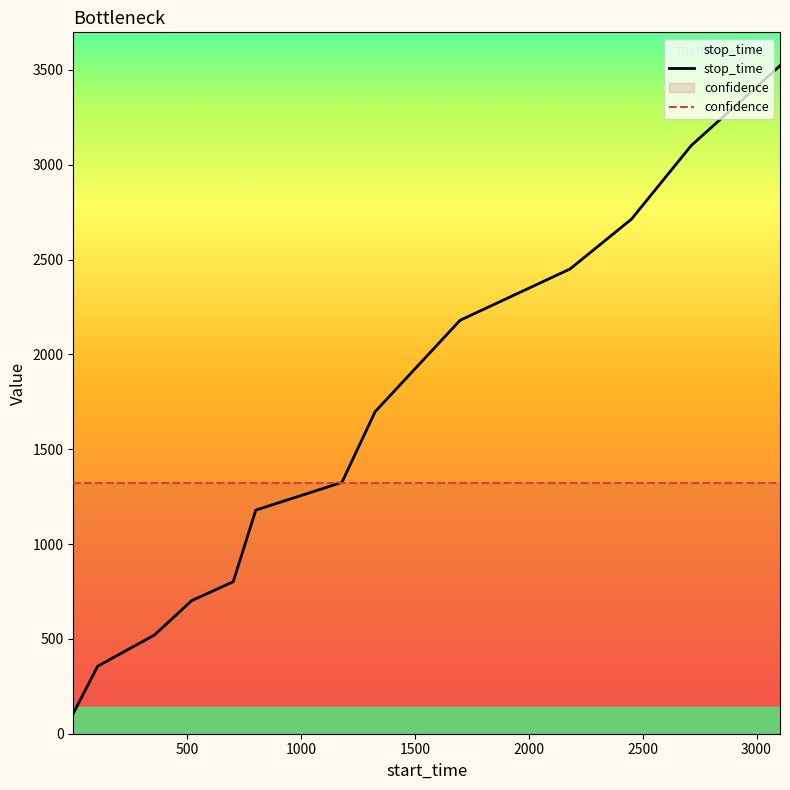

Rank the series by their maximum value, from highest to lowest.

stop_time, confidence